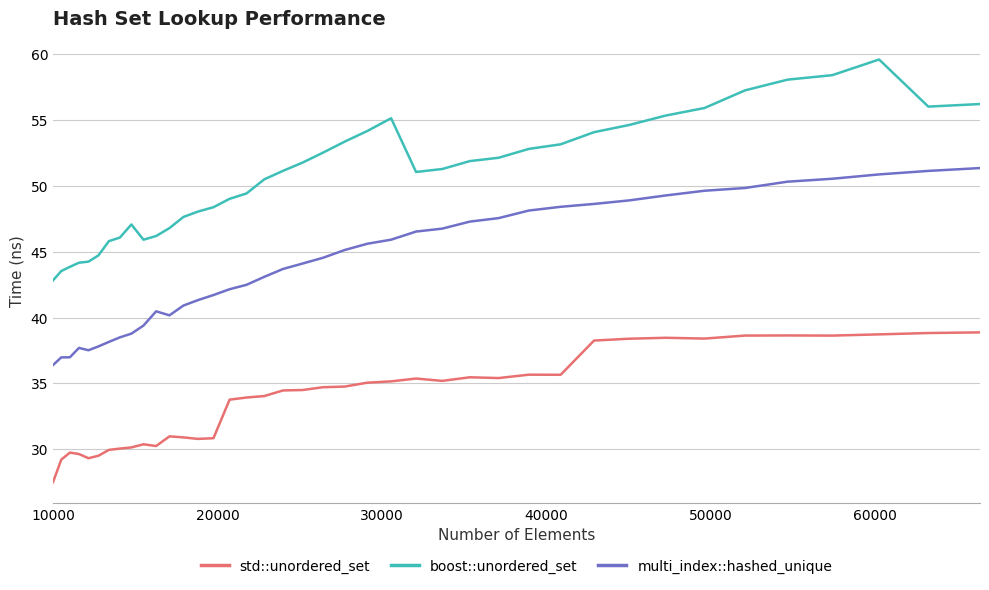

Rank the series by their average value, from lowest to highest.

std::unordered_set, multi_index::hashed_unique, boost::unordered_set